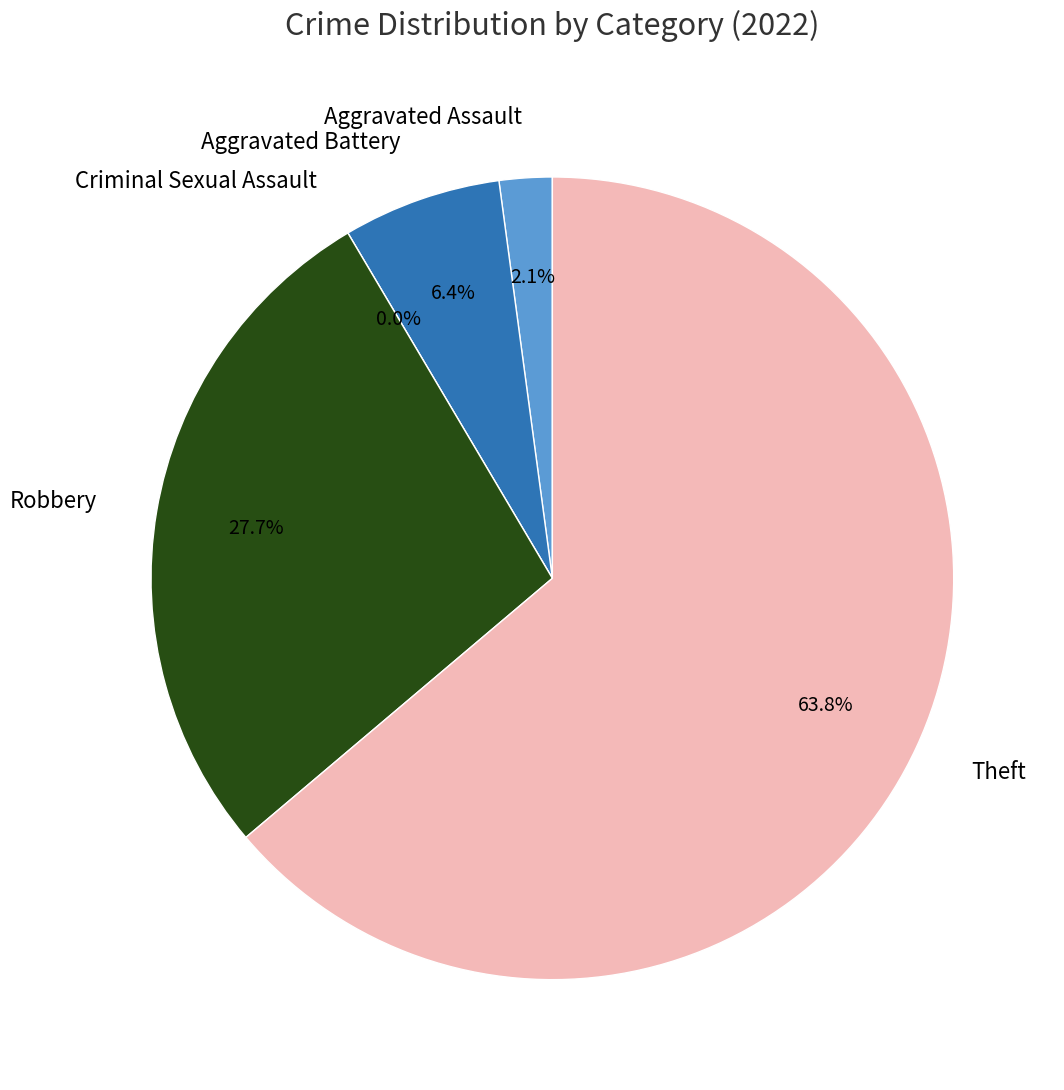

What percentage do Aggravated Assault and Criminal Sexual Assault together represent?

2.1%